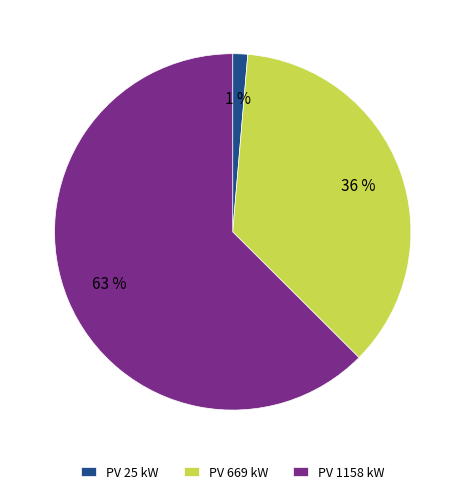

Rank the categories by value from lowest to highest.

PV 25 kW, PV 669 kW, PV 1158 kW